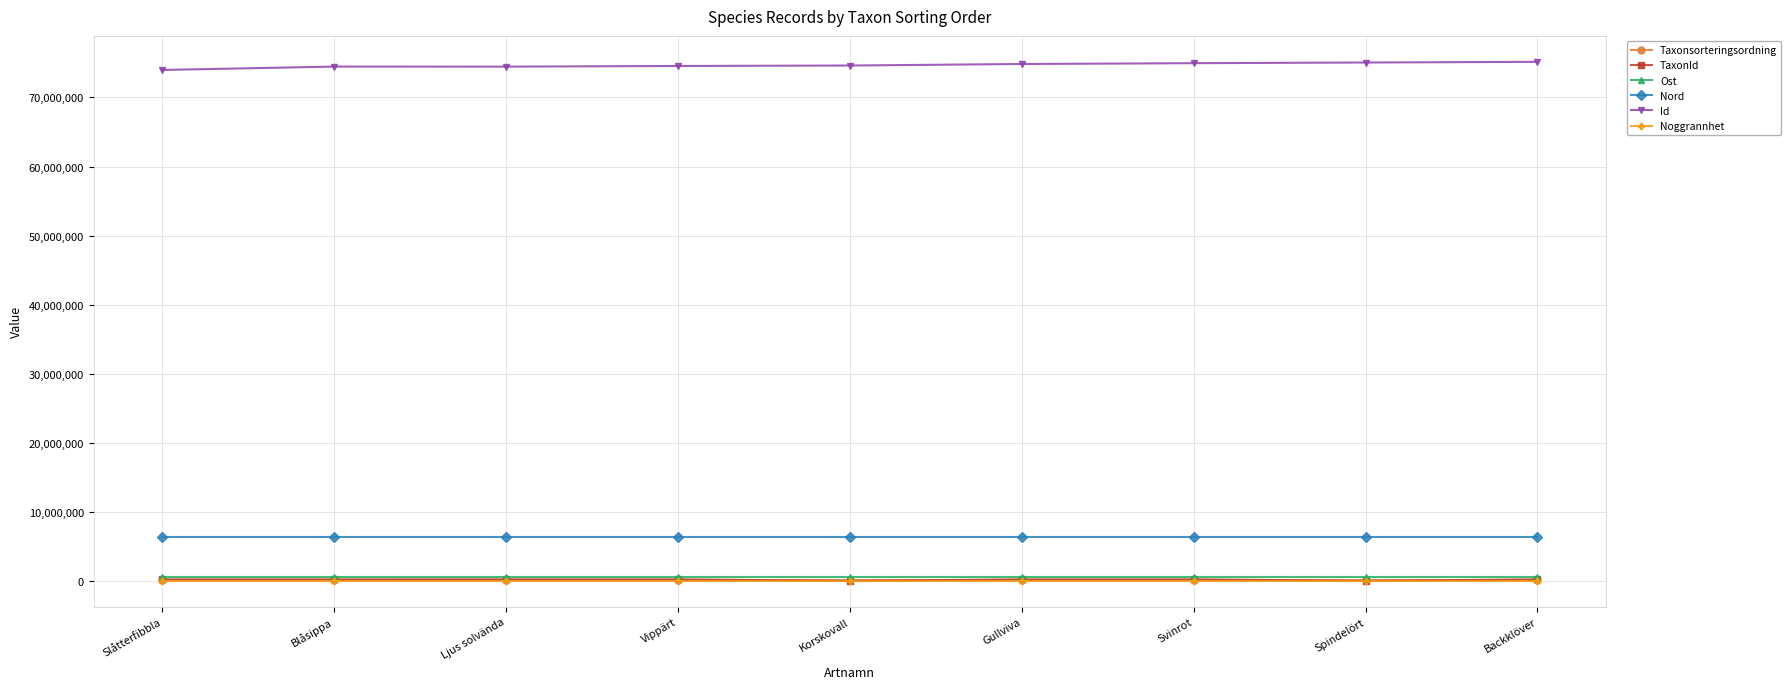

How many distinct data groups are displayed?

6